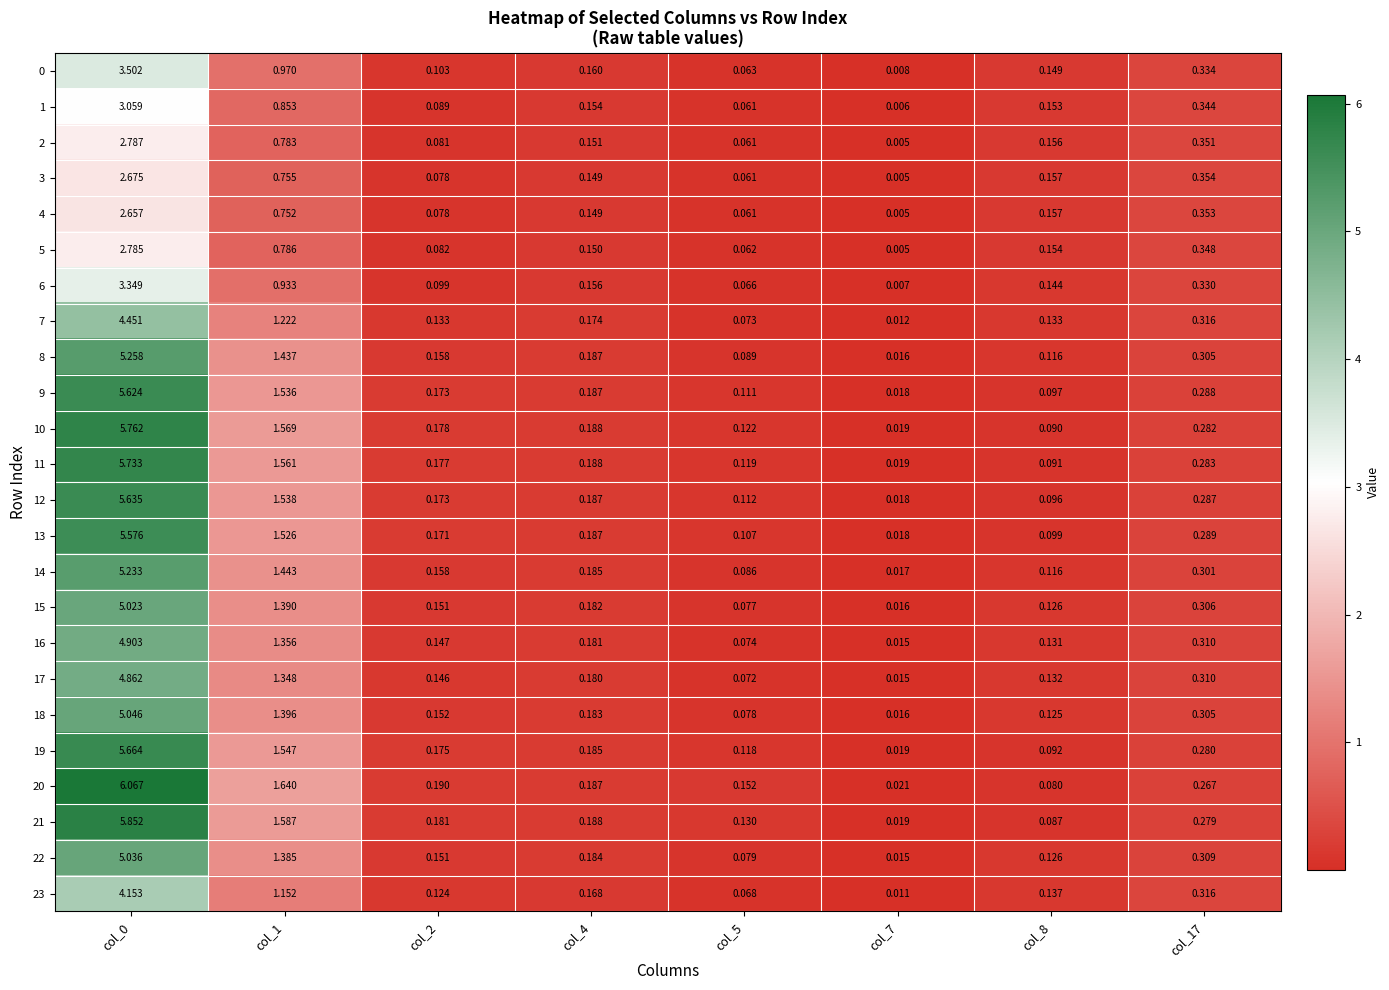

Is the value of 11 at col_4 greater than the value of 20 at col_17?

No